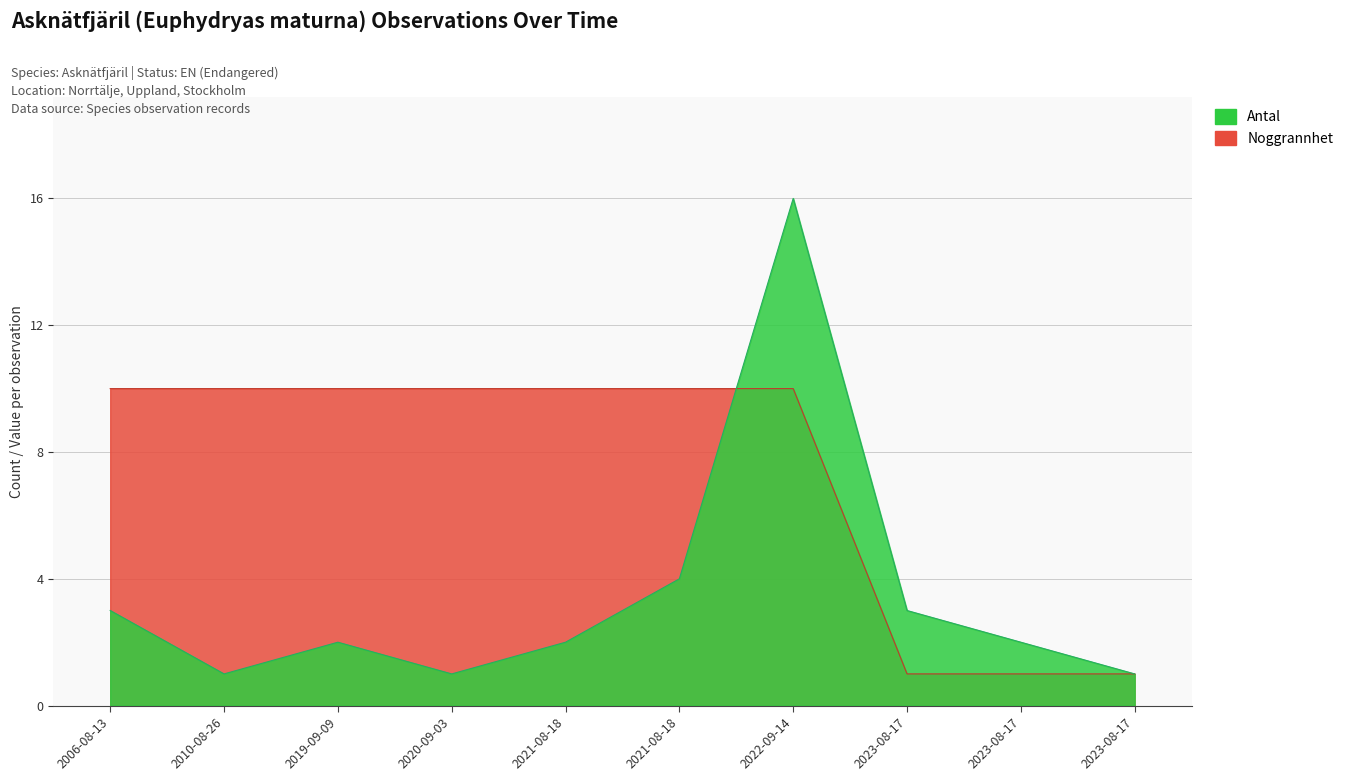

At how many categories does at least one series exceed 11?

1